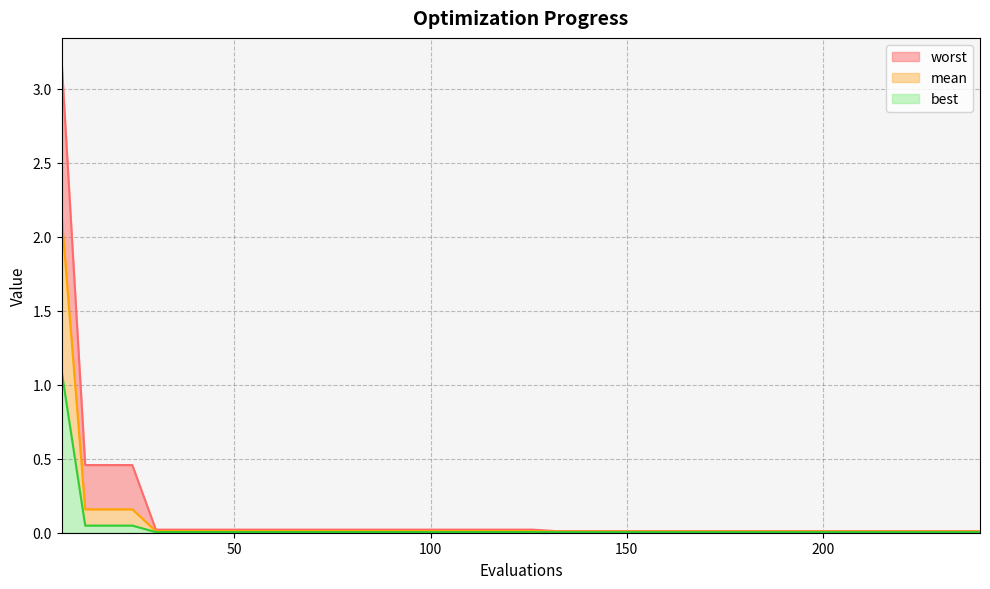

Reading right to left, extract all data points from this chart.

mean: 0.0	0.0	0.0	0.0	0.0	0.0	0.0	0.0	0.0	0.0	0.0	0.0	0.0	0.0	0.0	0.0	0.0	0.0	0.0	0.0	0.0	0.0	0.0	0.0	0.0	0.0	0.0	0.0	0.0	0.0	0.0	0.0	0.0	0.0	0.0	0.0	0.2	0.2	0.2	2.1
best: 0.0	0.0	0.0	0.0	0.0	0.0	0.0	0.0	0.0	0.0	0.0	0.0	0.0	0.0	0.0	0.0	0.0	0.0	0.0	0.0	0.0	0.0	0.0	0.0	0.0	0.0	0.0	0.0	0.0	0.0	0.0	0.0	0.0	0.0	0.0	0.0	0.0	0.0	0.0	1.1
worst: 0.0	0.0	0.0	0.0	0.0	0.0	0.0	0.0	0.0	0.0	0.0	0.0	0.0	0.0	0.0	0.0	0.0	0.0	0.0	0.0	0.0	0.0	0.0	0.0	0.0	0.0	0.0	0.0	0.0	0.0	0.0	0.0	0.0	0.0	0.0	0.0	0.5	0.5	0.5	3.2